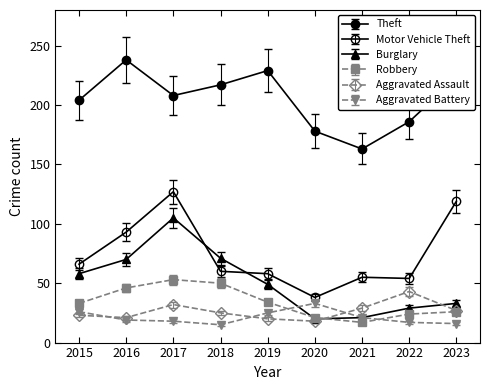

Which category has the highest value in the Aggravated Battery series?

2020